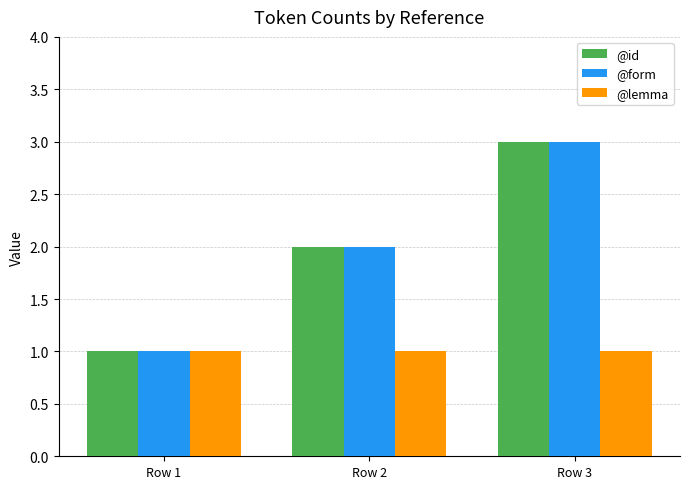

At which category is the sum across all series the highest?

Row 3